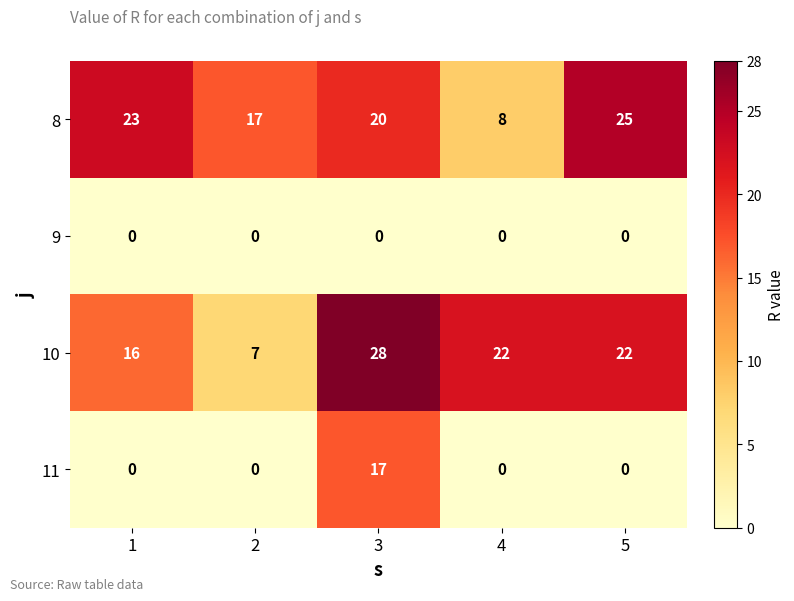

At how many categories does at least one series exceed 21?

4